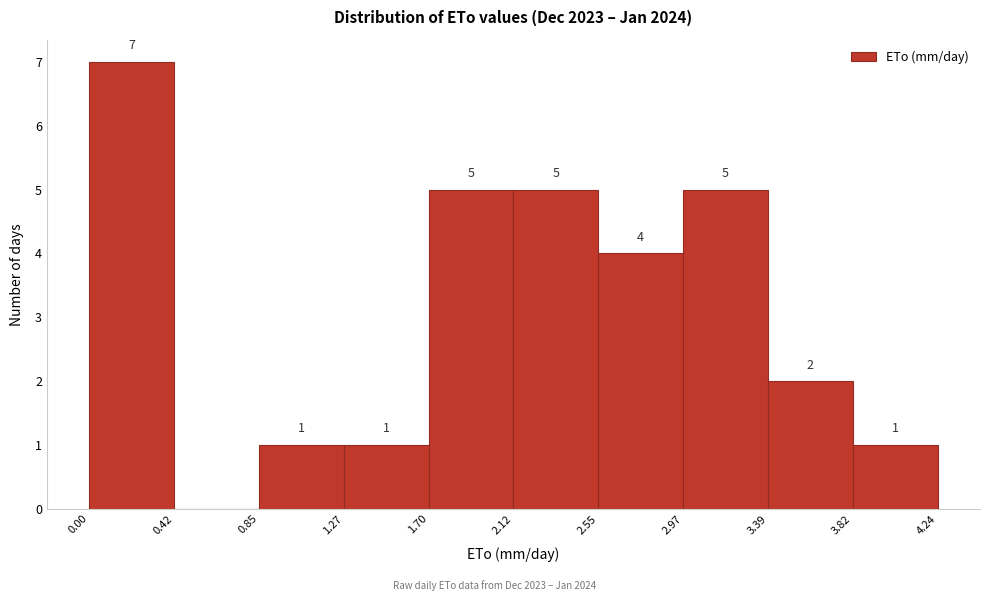

Over which range of the x-axis is the bar tallest?

0.00 to 0.42